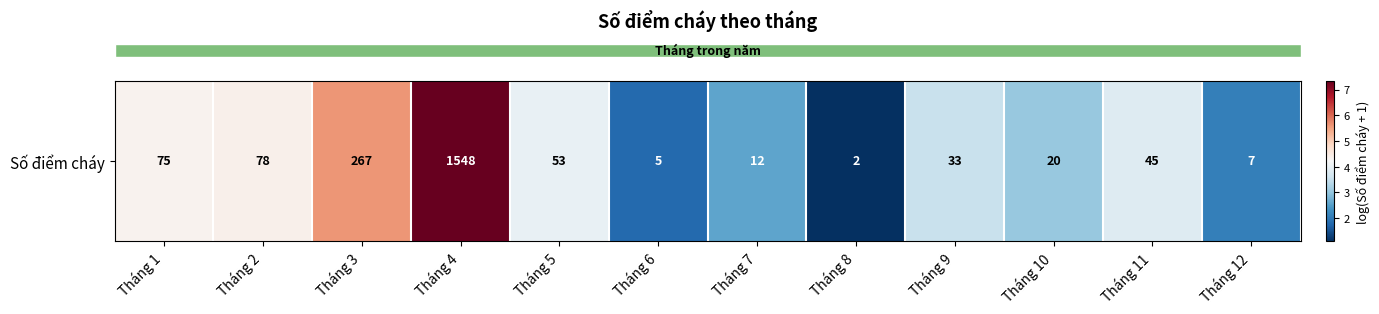

What is the difference between the maximum and second lowest values?

5.6